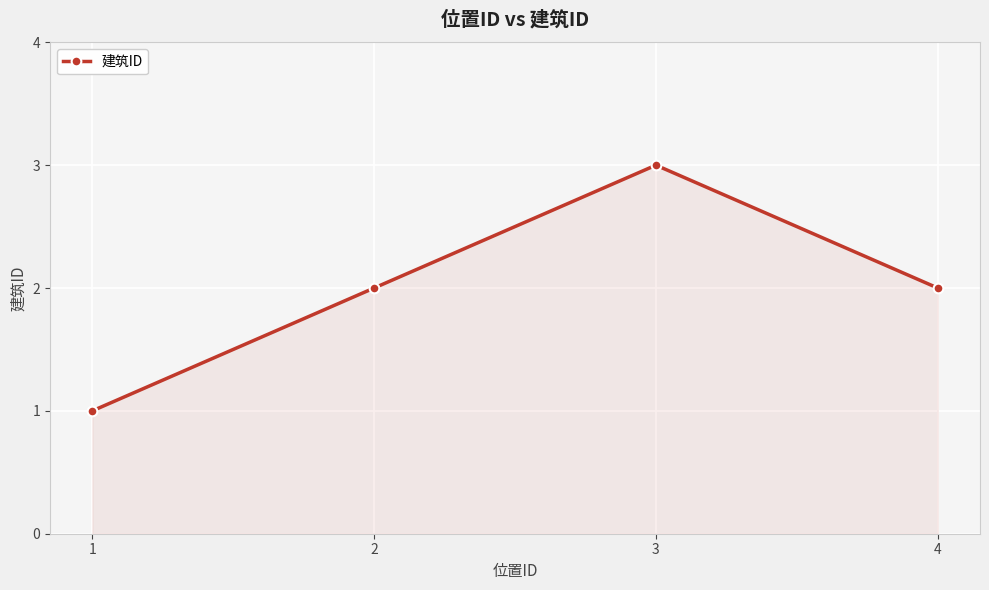

How many categories are shown in the chart?

4